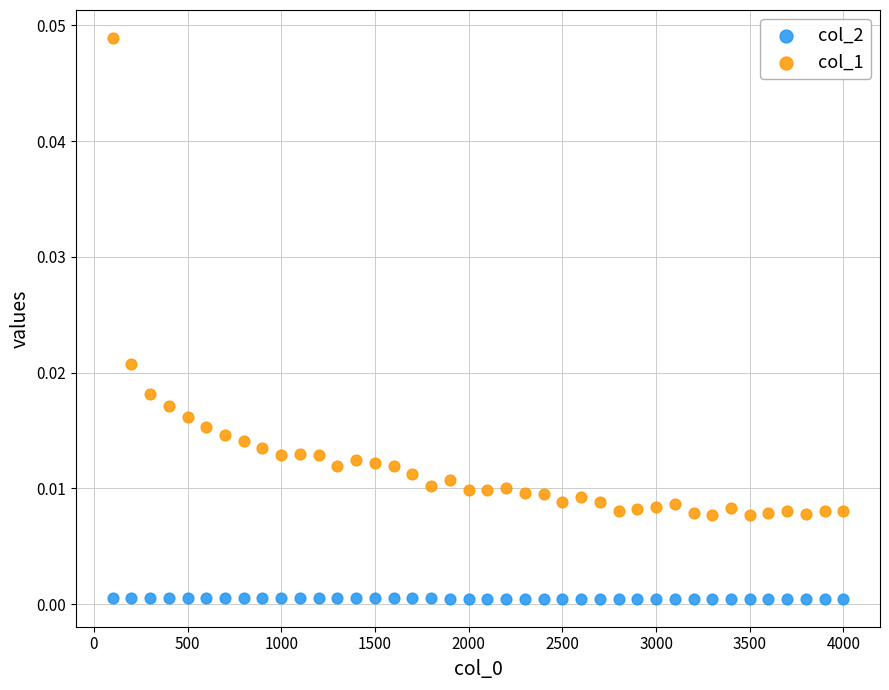

Which series contains the lowest Y value?

col_2